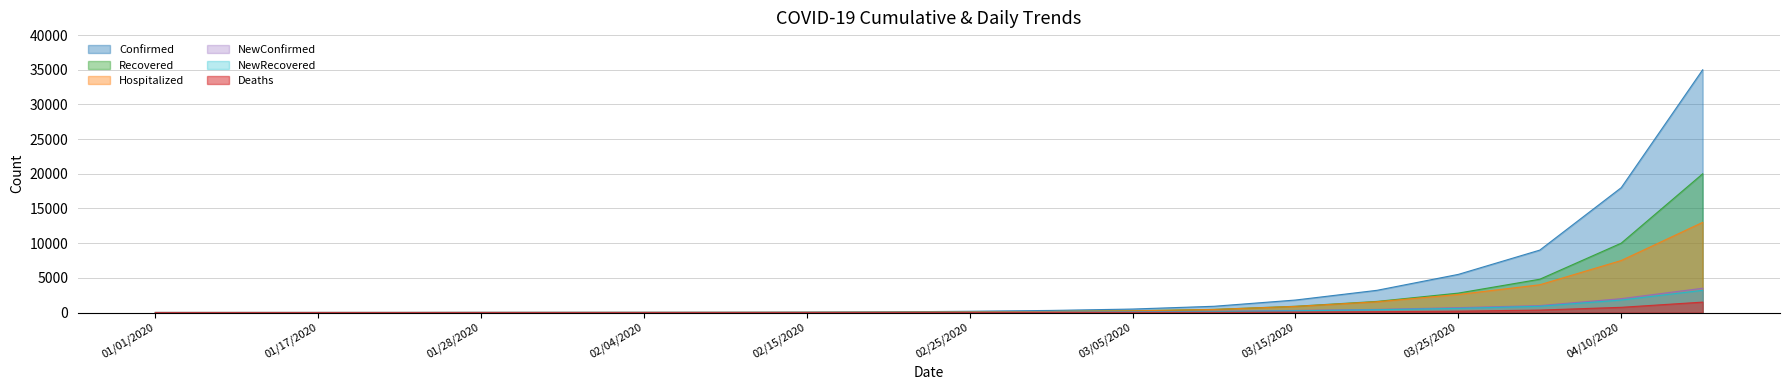

Is it true that Hospitalized equals 4 at 01/31/2020?

False